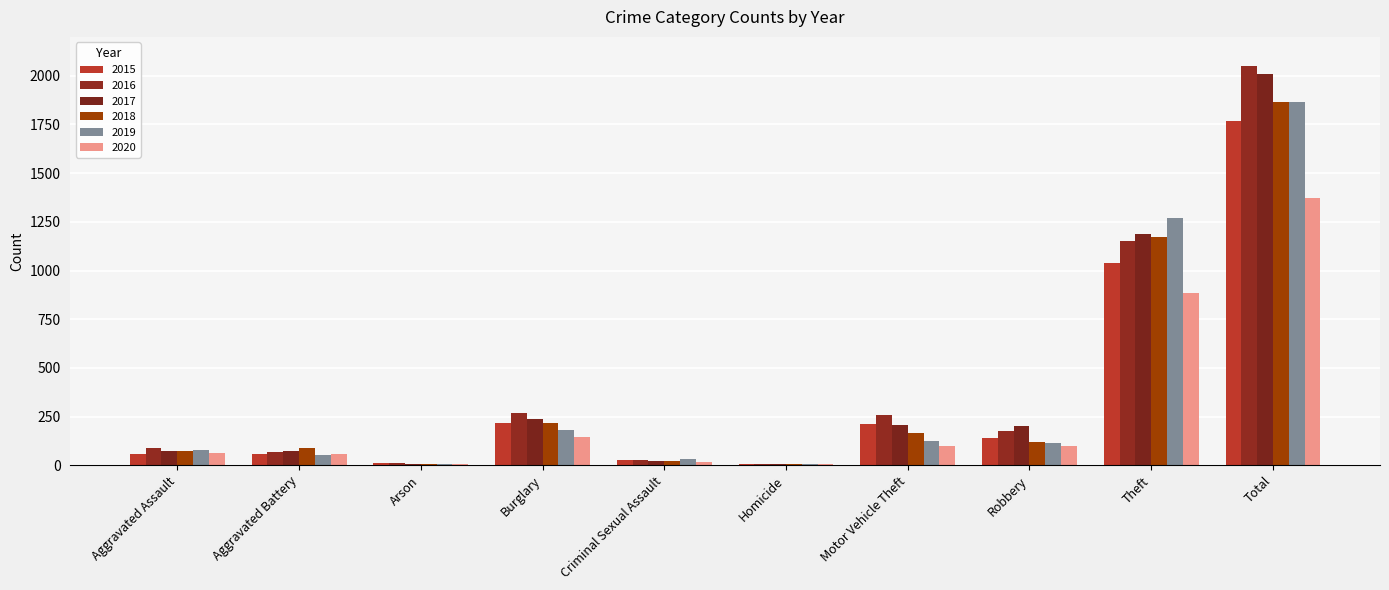

What is the label of the 10th bar from the right?

Aggravated Assault